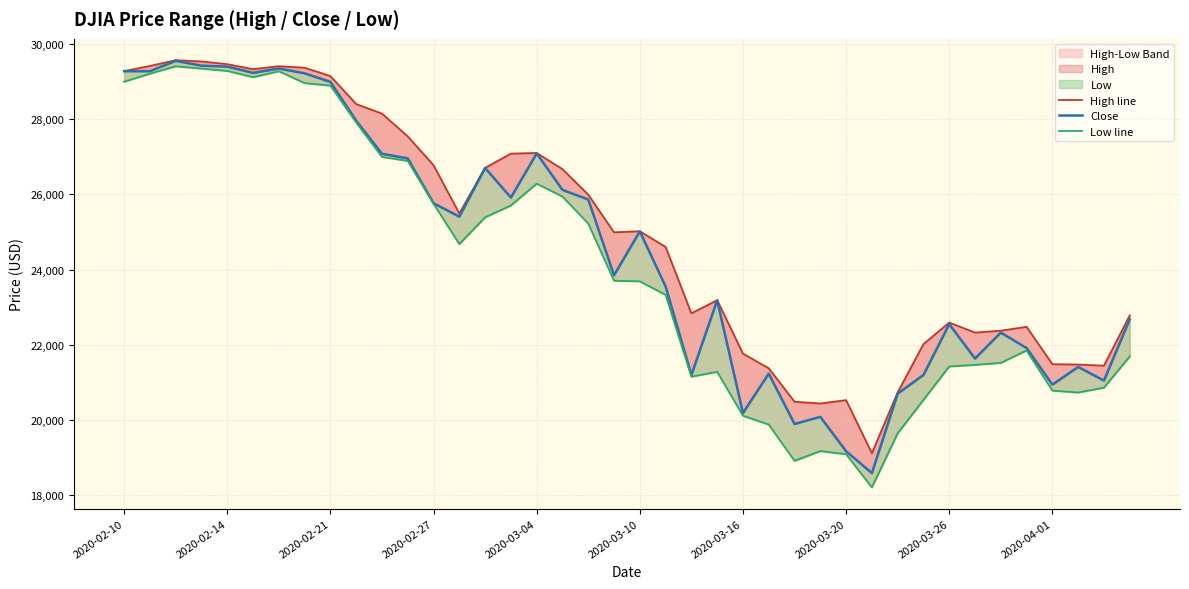

Is the value of High line at 16 greater than the value of Close at 14?

Yes